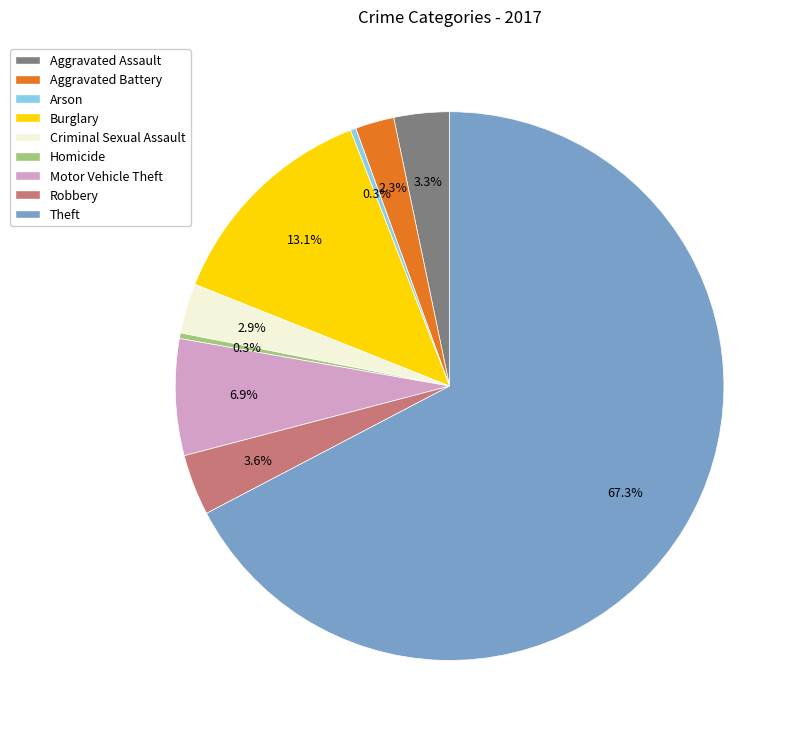

What is the largest slice in the pie chart?

Theft